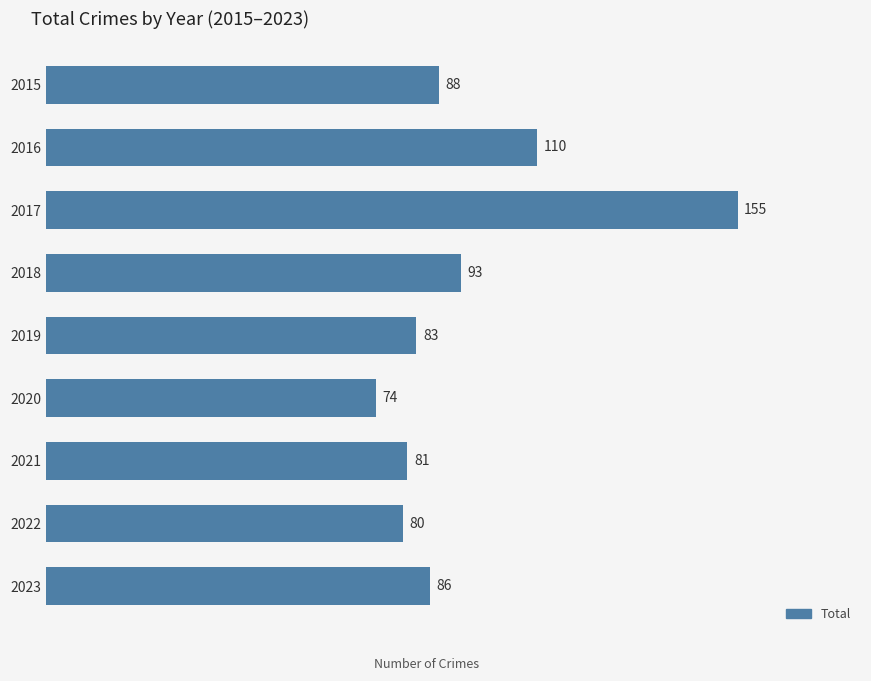

Which label corresponds to the largest value in the chart?

2017